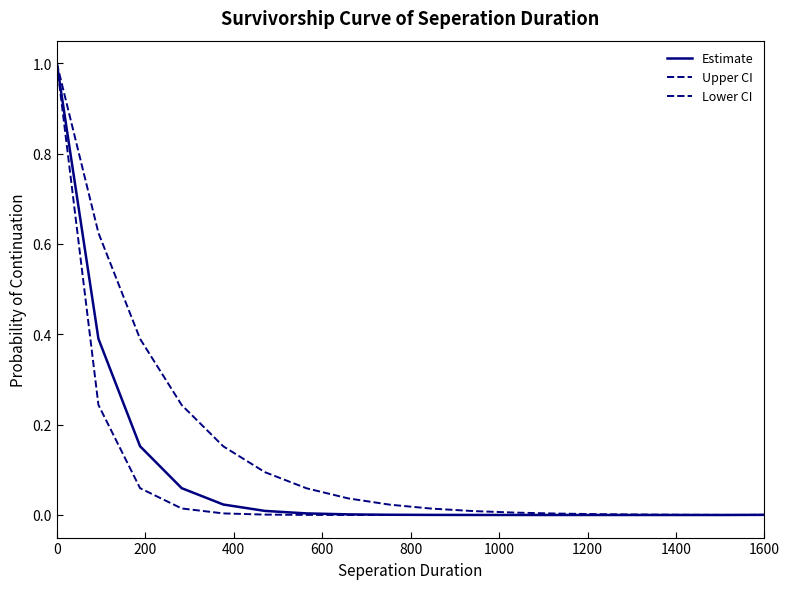

How many distinct data groups are displayed?

3